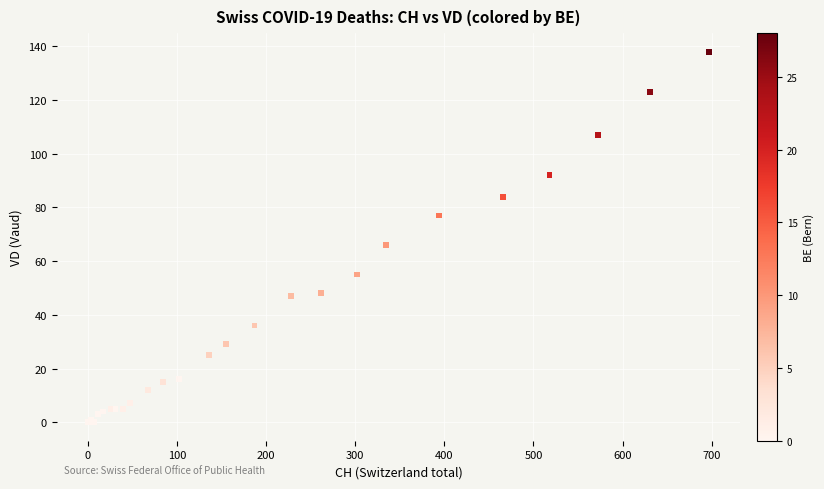

What Y value in the scatter plot is closest to 69?

66